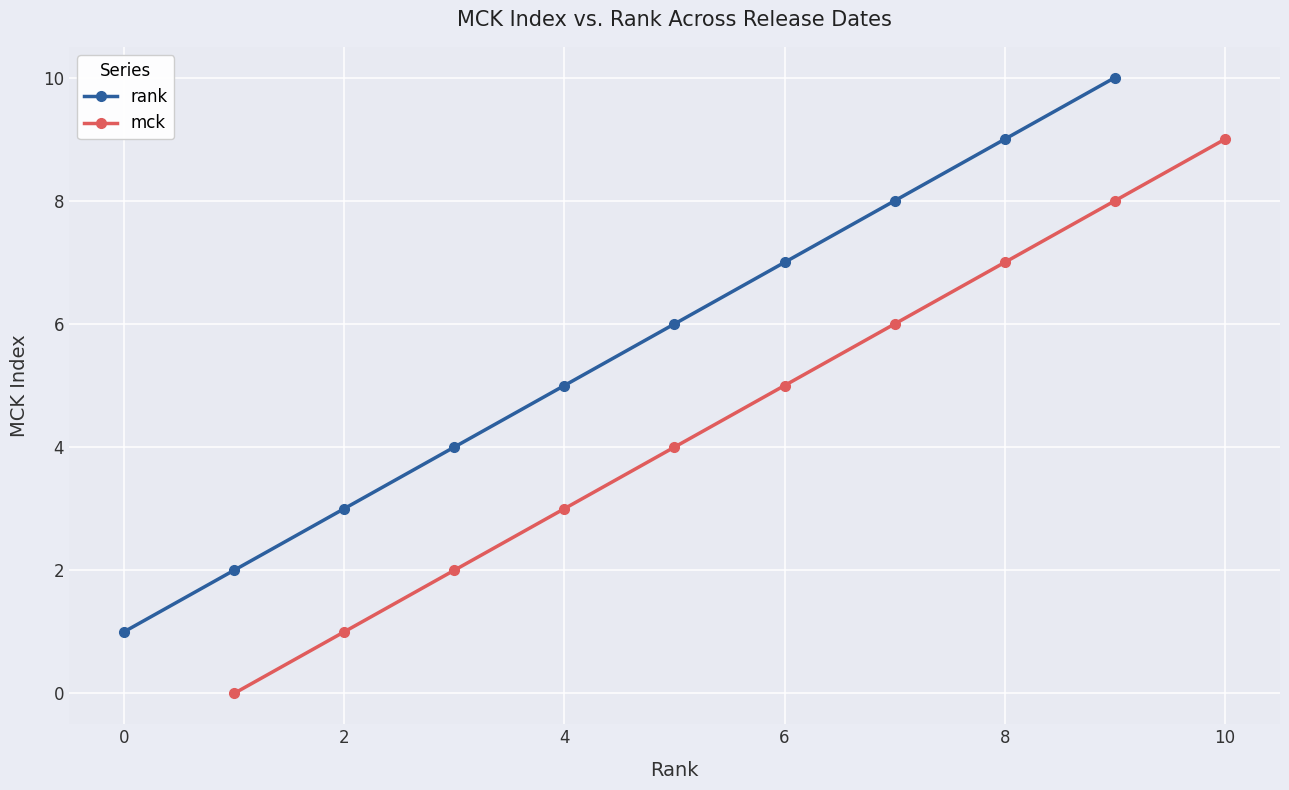

Reading left to right, transcribe all the data shown in this chart.

rank: 1	2	3	4	5	6	7	8	9	10
mck: 0	1	2	3	4	5	6	7	8	9